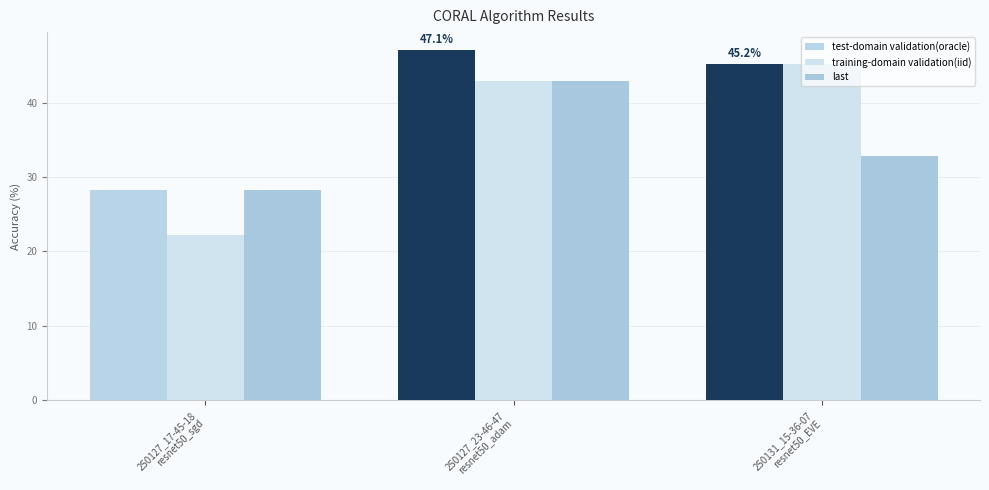

Is the value of test-domain validation(oracle) at 250131_15-36-07
resnet50_EVE greater than the value of last at 250127_17-45-18
resnet50_sgd?

Yes